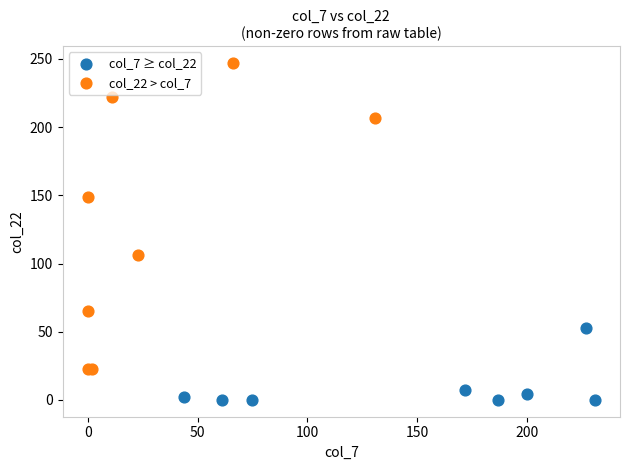

Which series has the widest spread of Y values?

col_22 > col_7